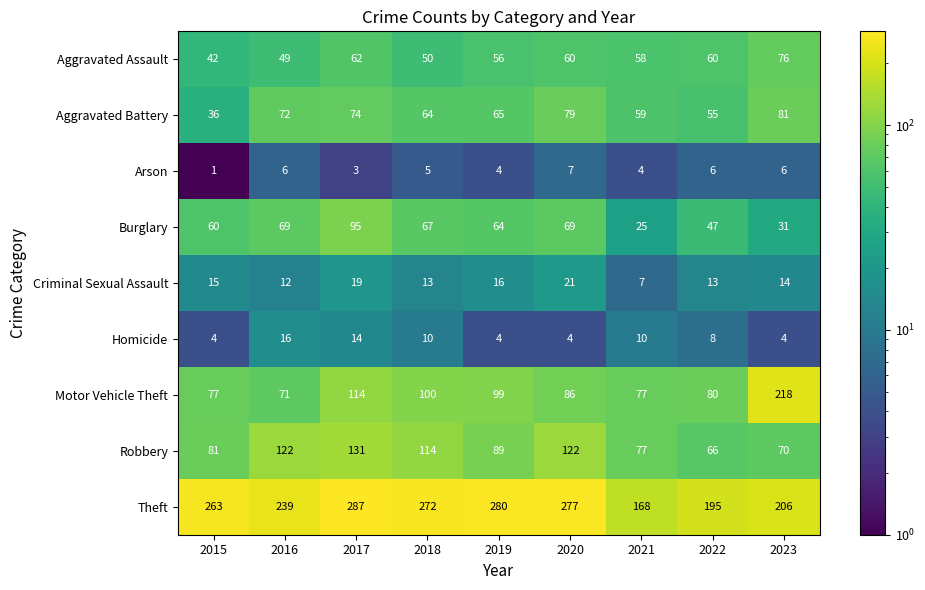

At which category is the sum across all series the highest?

2017